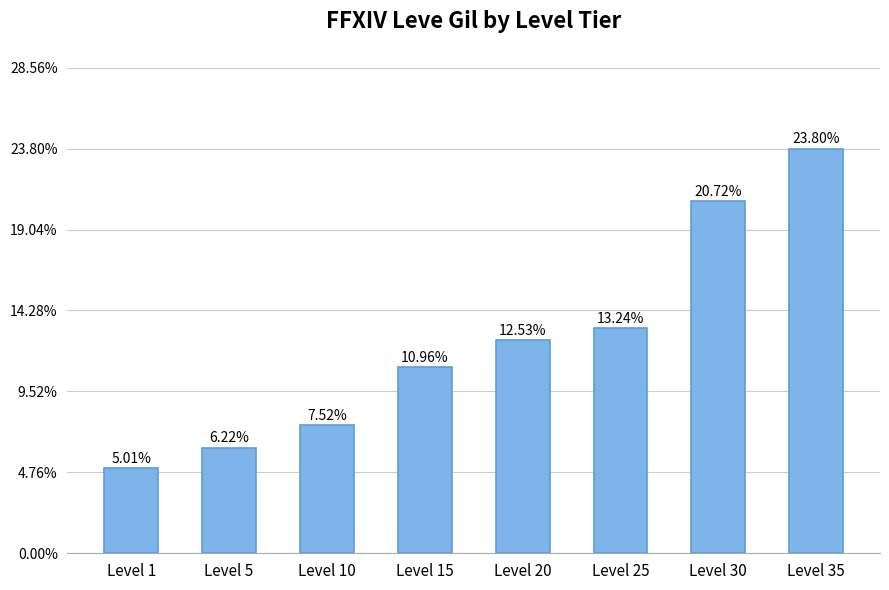

Are the bars horizontal?

No